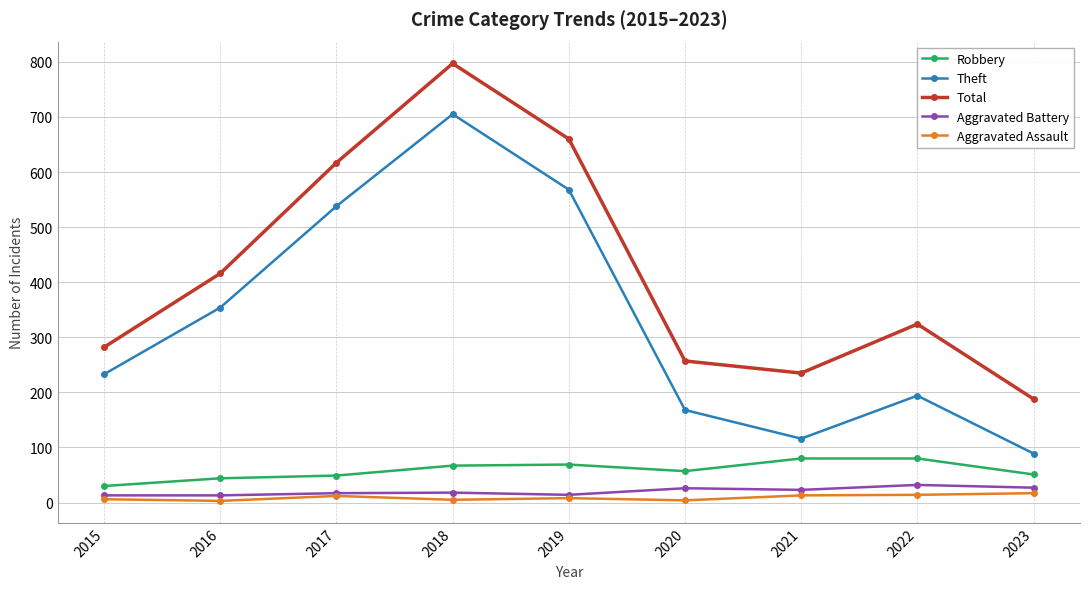

True or false: Robbery has a value of 110 at 2019.

False